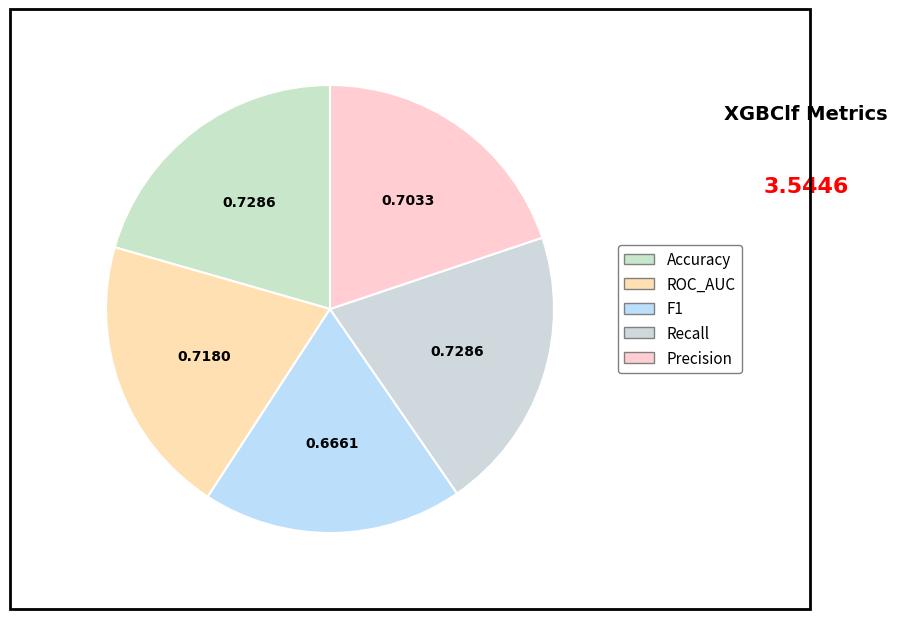

What percentage is the F1 slice, to the nearest percent?

19%